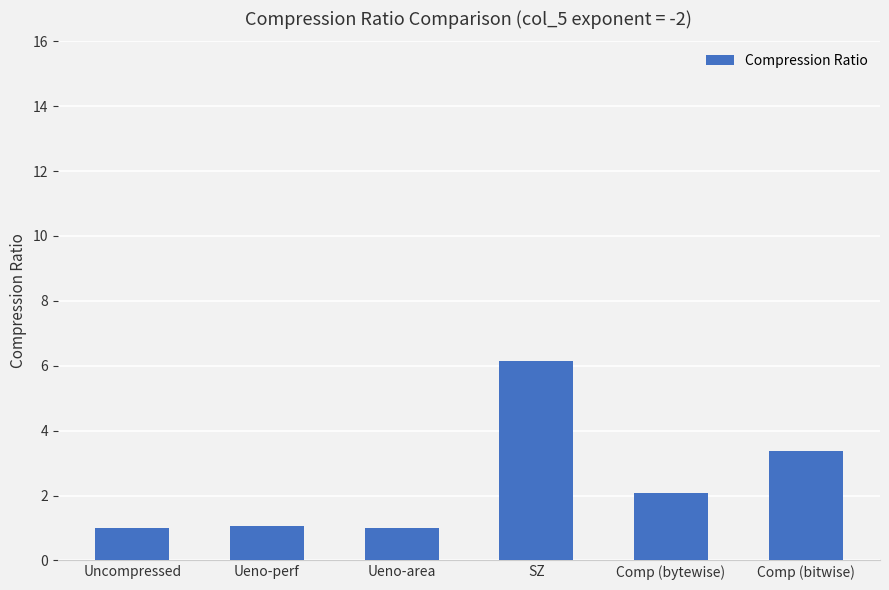

What is the greatest value displayed?

6.1